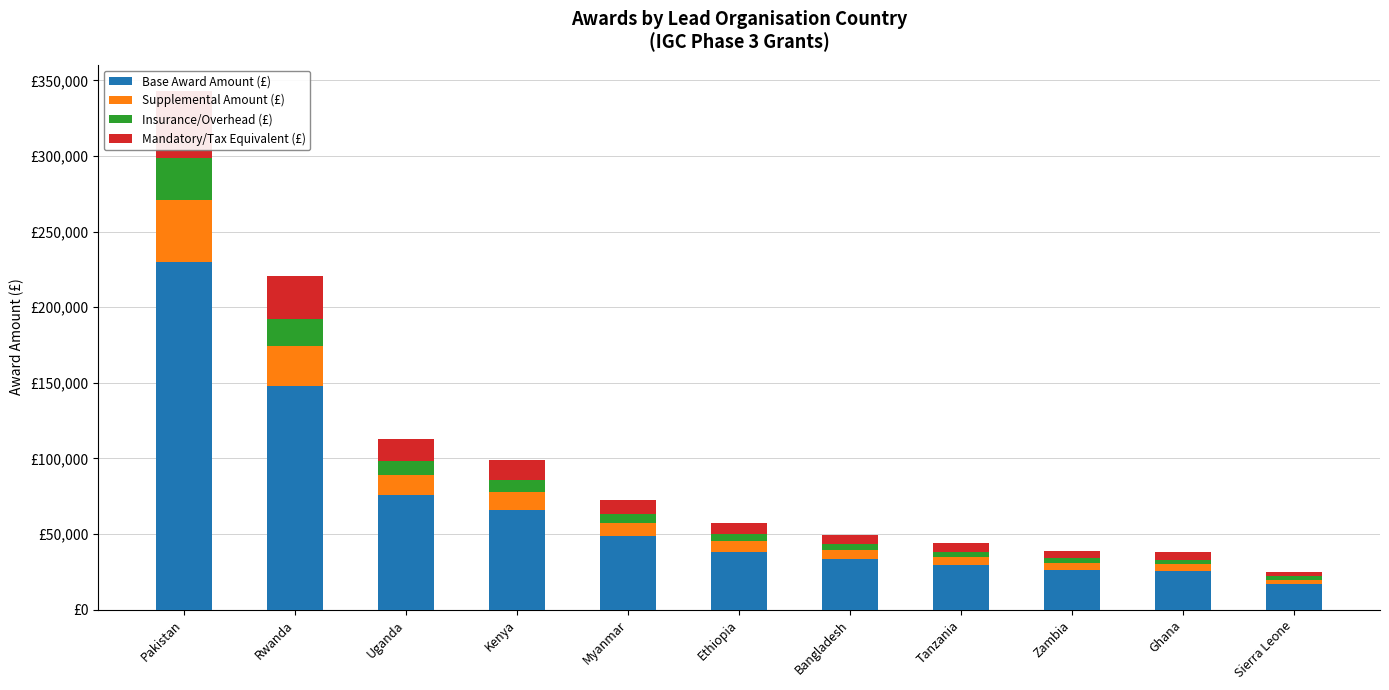

What is the label of the 1st bar from the right?

Sierra Leone